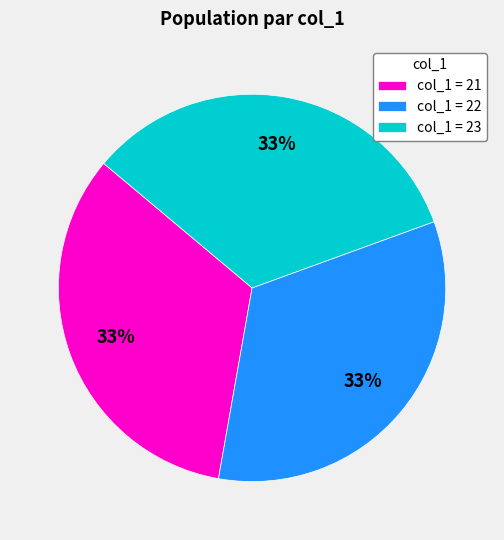

How many segments does this pie chart have?

3